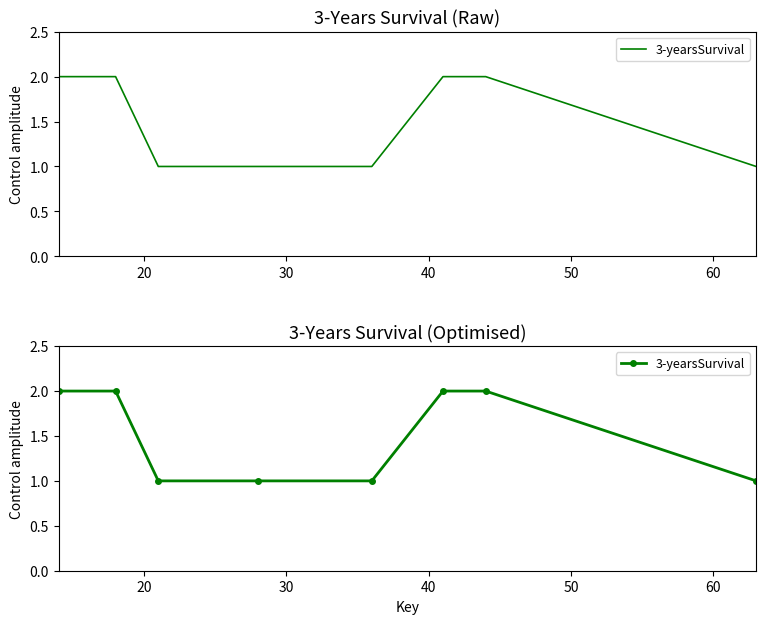

What is the difference between the maximum and second lowest values?

1